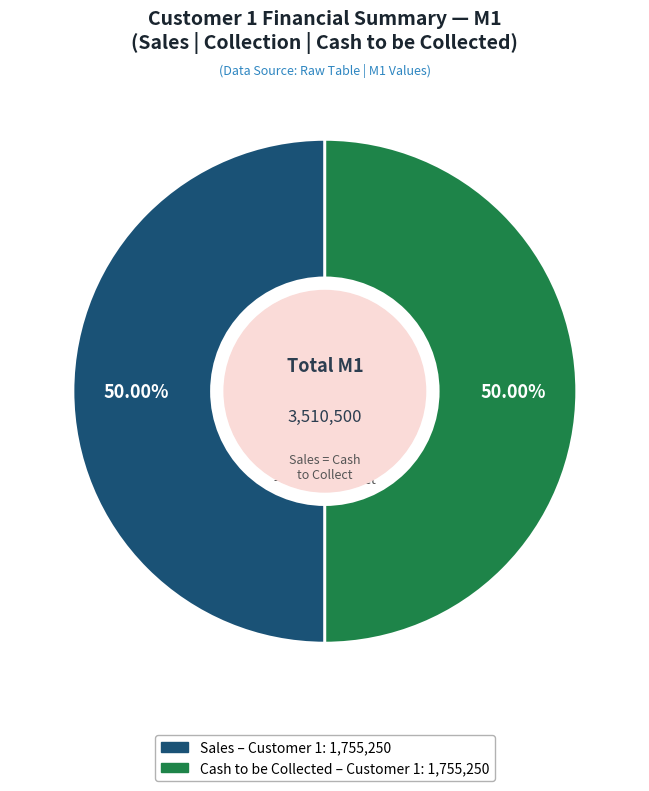

How many segments does this pie chart have?

2